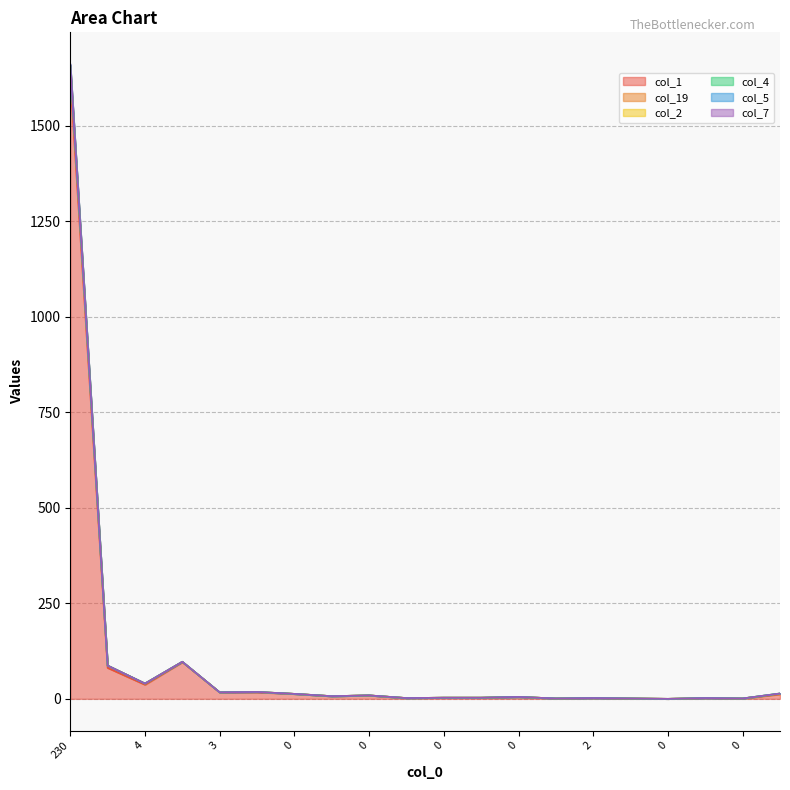

What is the label of the 5th point from the right?

15